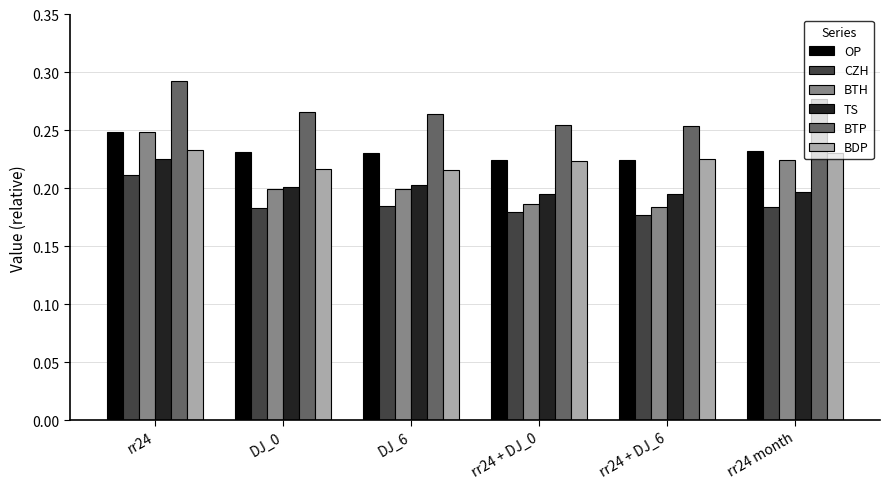

How many categories are shown in the chart?

6